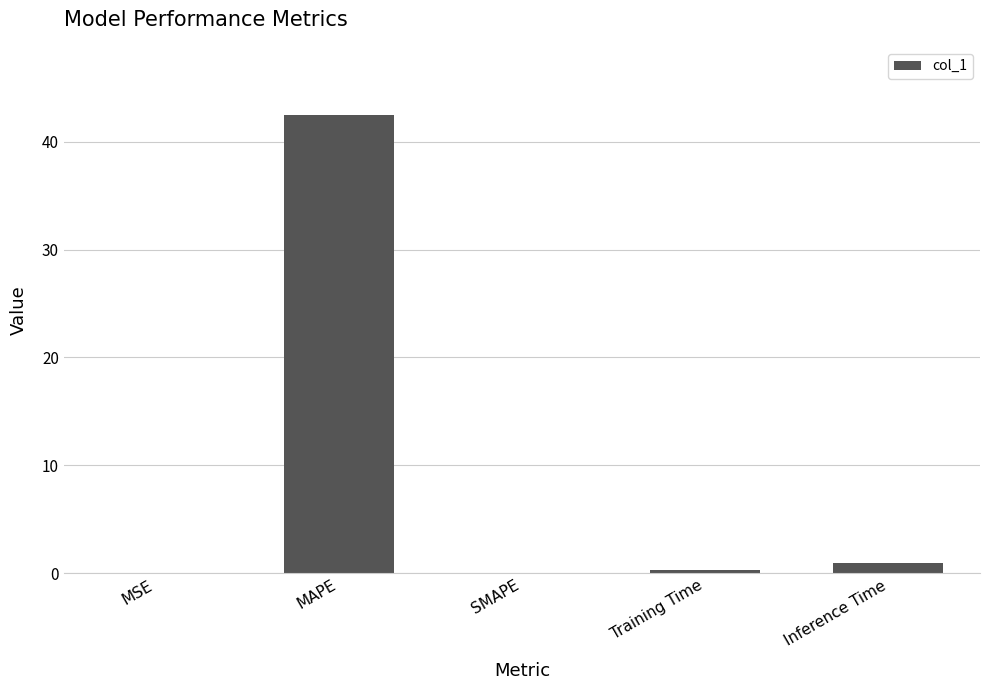

What is the sum of all values?

43.6